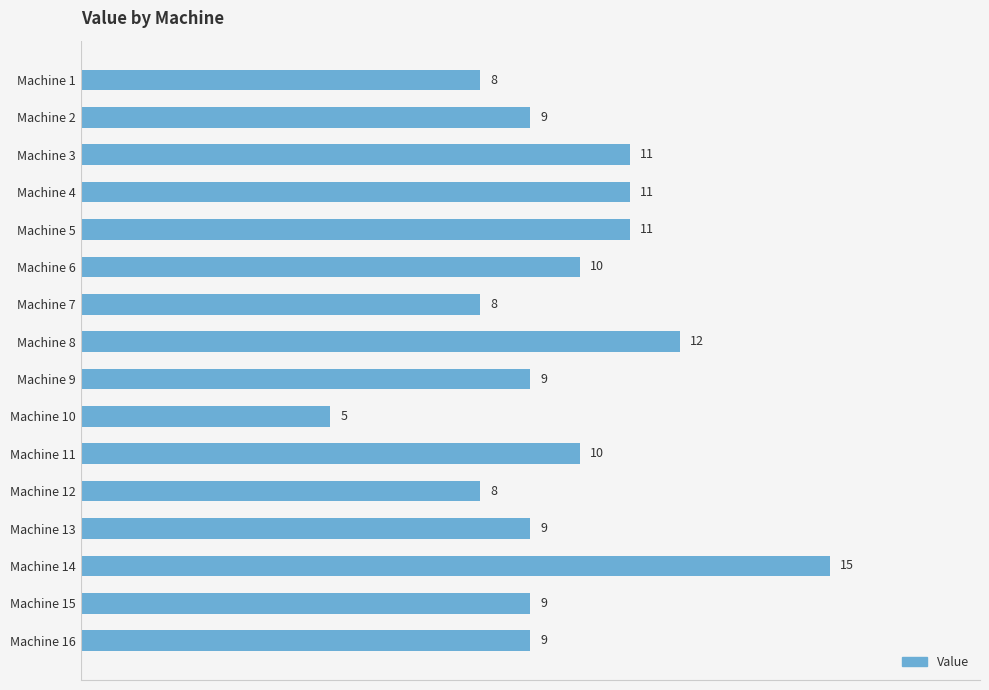

The value at Machine 1 is 8. True or false?

True